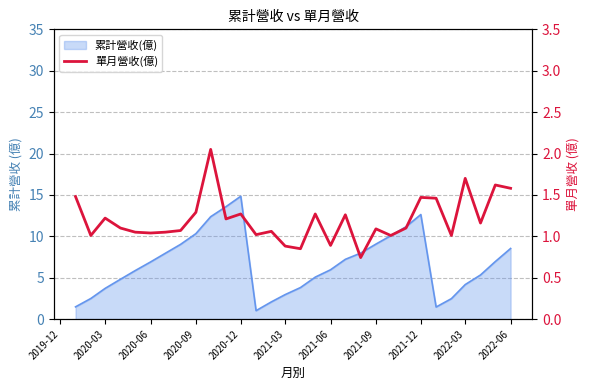

Does the chart display data point markers on the line(s)?

No